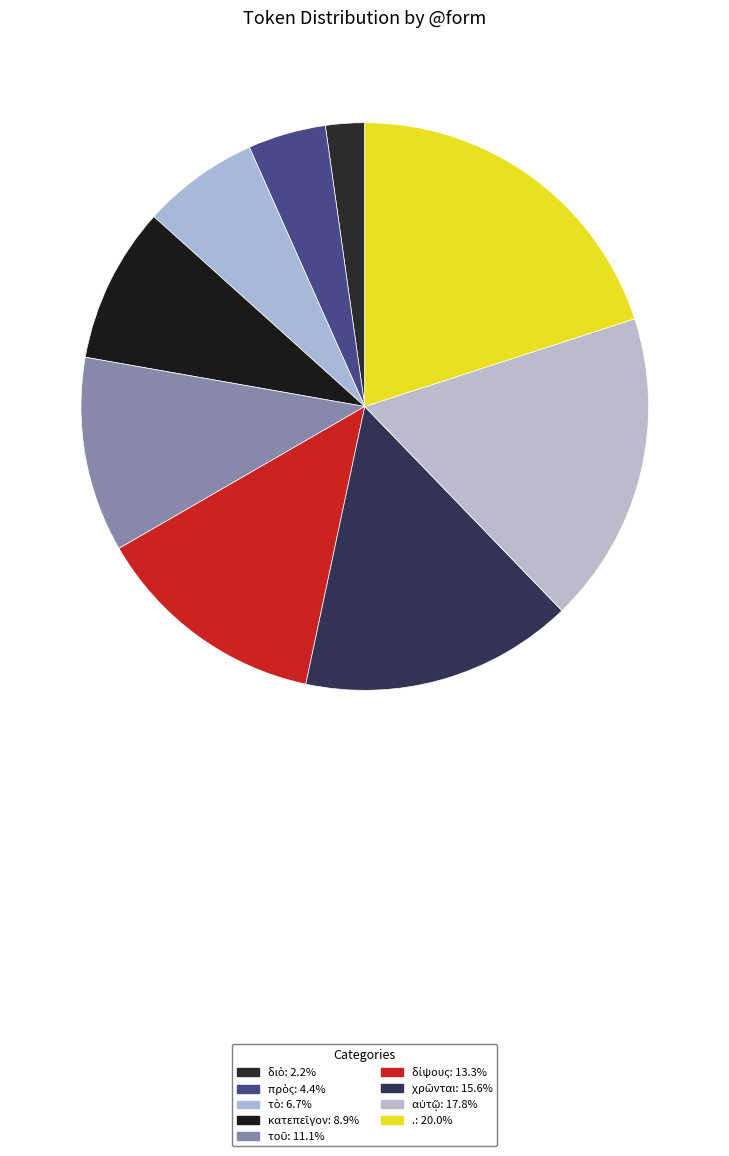

Count the number of slices in the pie.

9